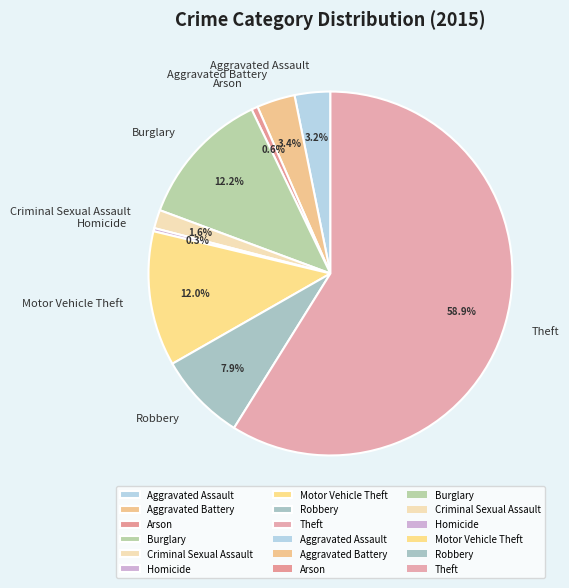

To the nearest percent, what is the difference between the largest and smallest slice percentages?

59%